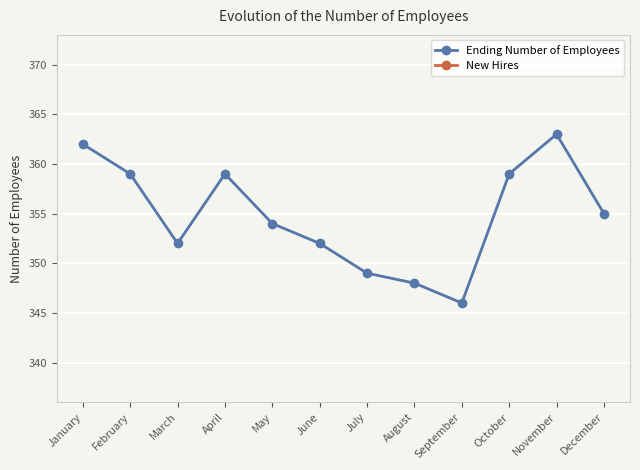

True or false: Ending Number of Employees and New Hires intersect in this chart.

False